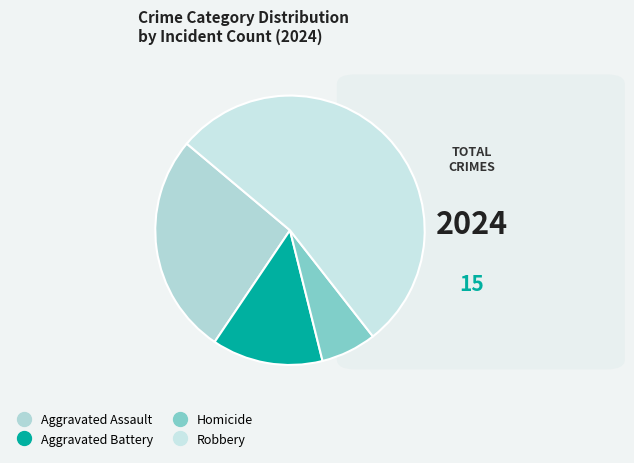

What percentage is the Robbery slice, to the nearest percent?

53%